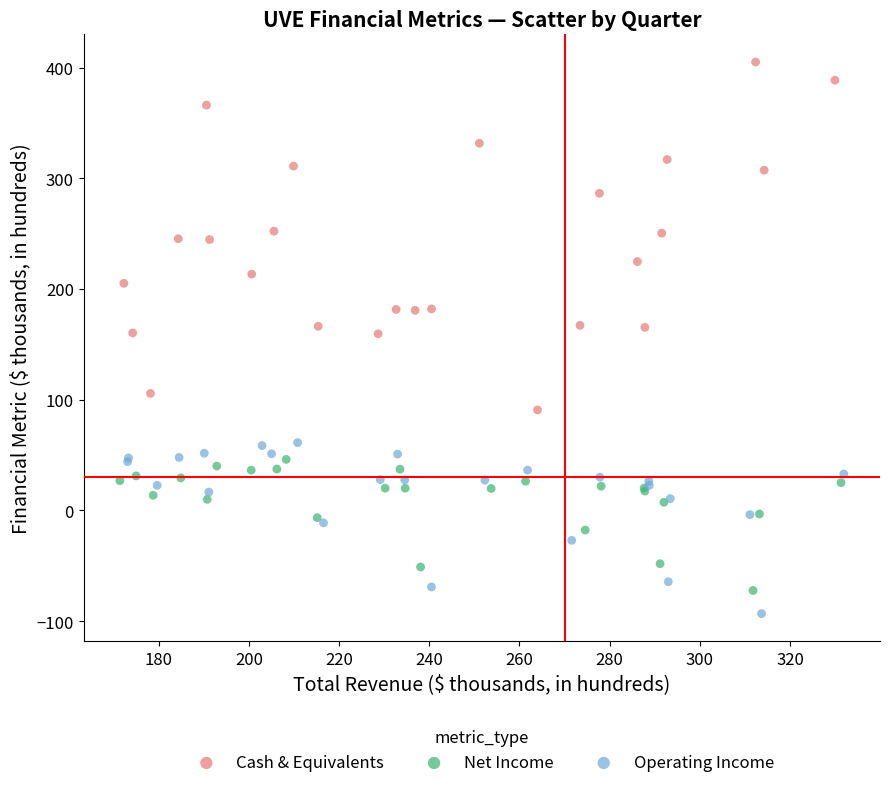

Which series reaches the maximum Y coordinate?

Cash & Equivalents